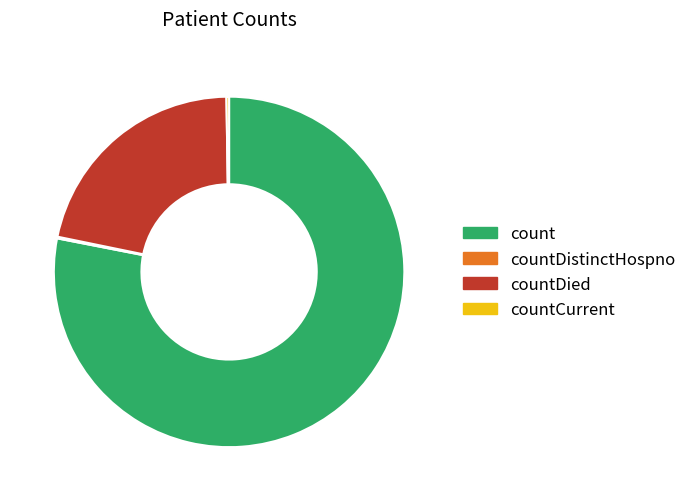

Between countDied and count, which is larger?

count